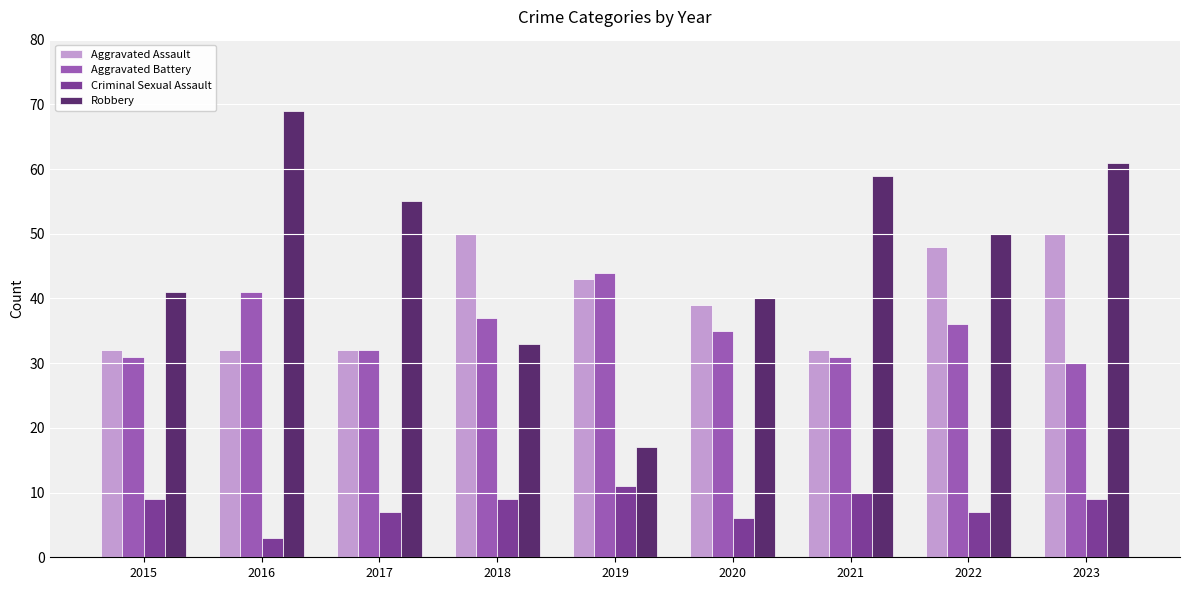

List the series in order of their peak value, lowest first.

Criminal Sexual Assault, Aggravated Battery, Aggravated Assault, Robbery